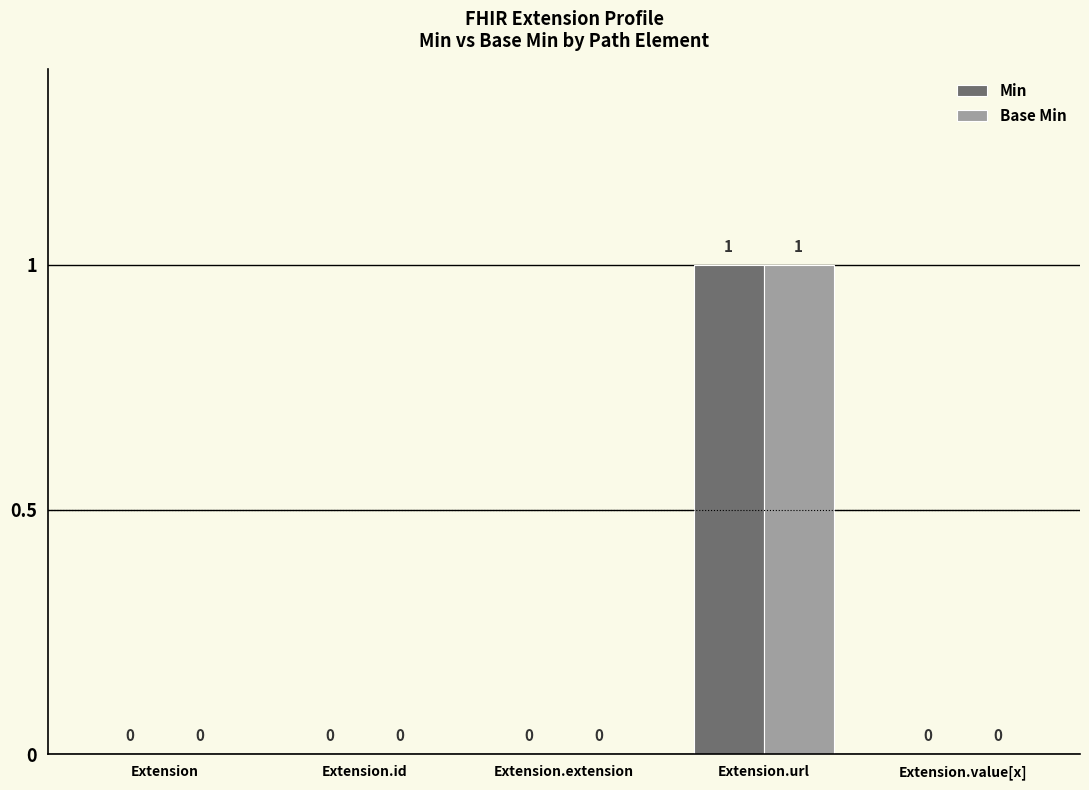

Reading left to right, list all the values displayed in this chart.

Min: Extension=0	Extension.id=0	Extension.extension=0	Extension.url=1	Extension.value[x]=0
Base Min: Extension=0	Extension.id=0	Extension.extension=0	Extension.url=1	Extension.value[x]=0